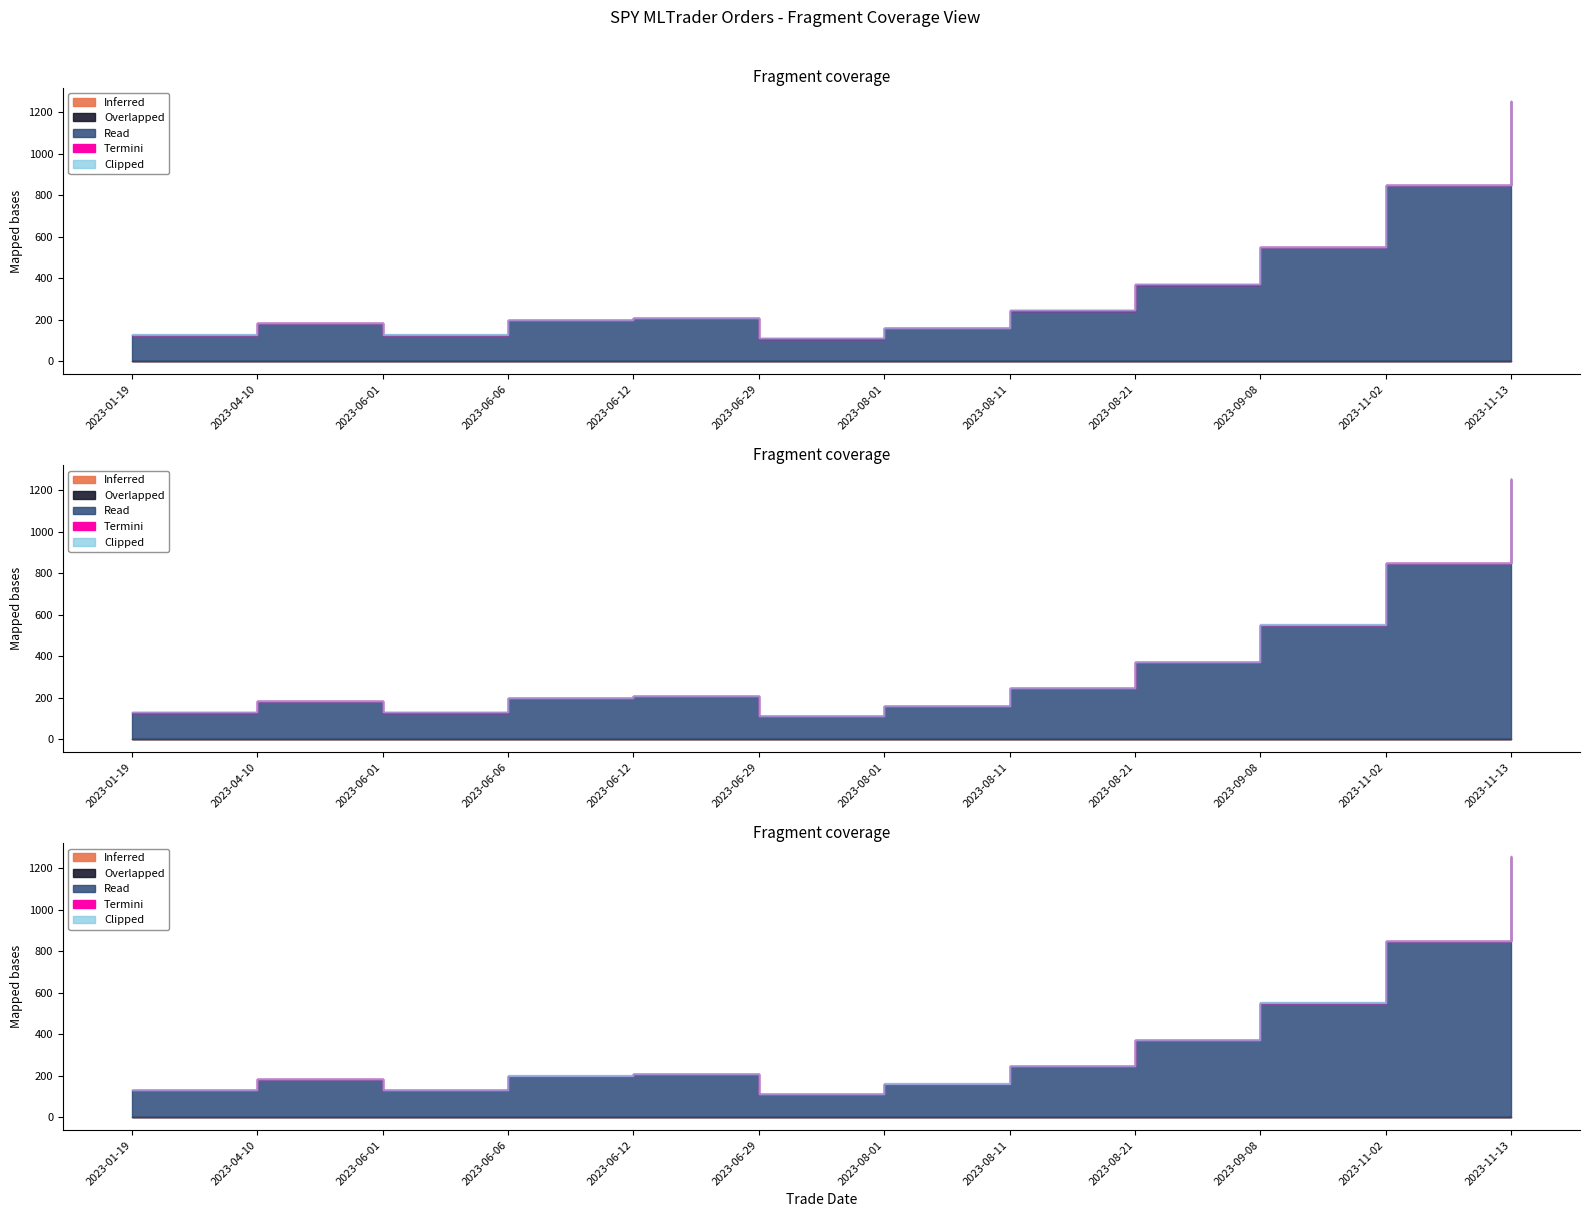

What are all the series names shown in the legend?

Inferred, Overlapped, Read, Termini, Clipped